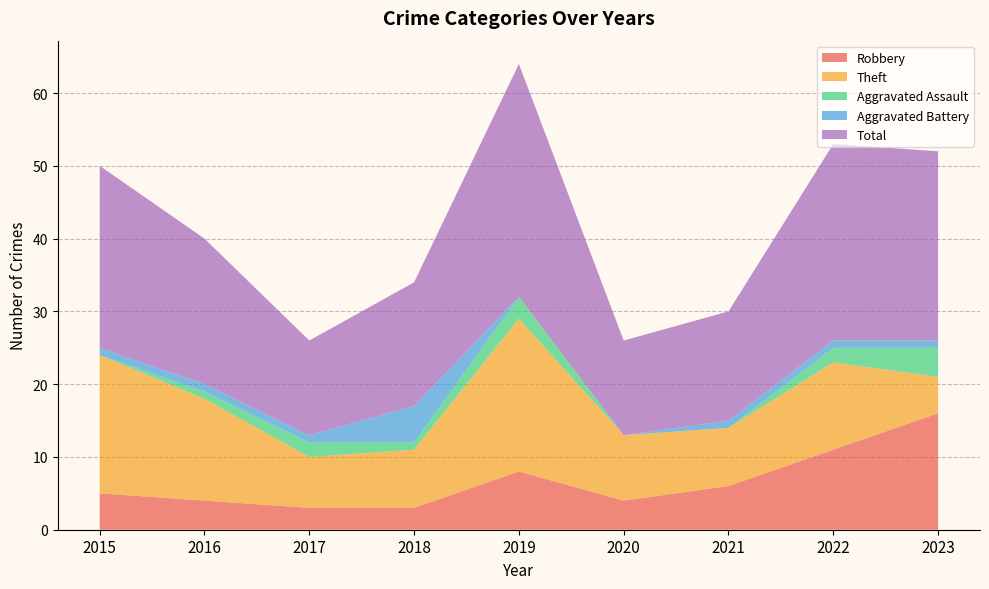

The value of Total at 2017 is 8. True or false?

False